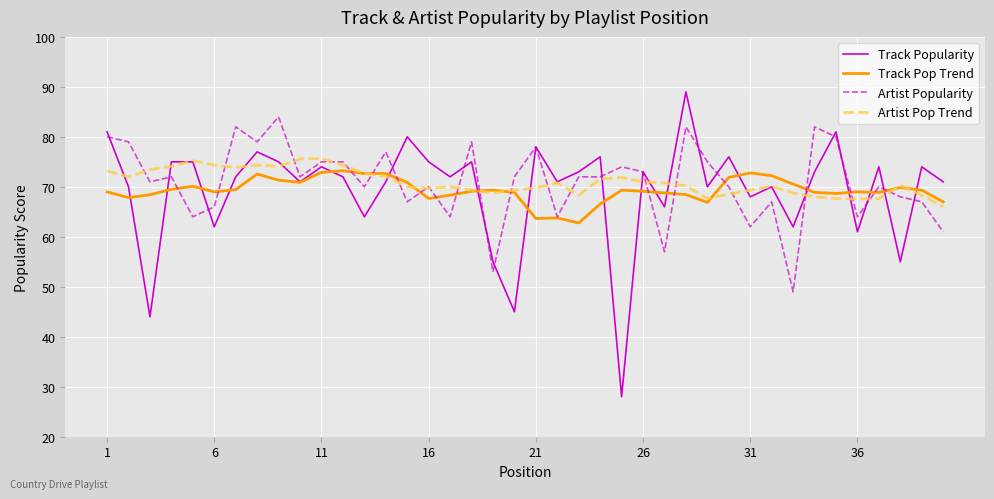

Which series has the largest range (max minus min)?

Track Popularity